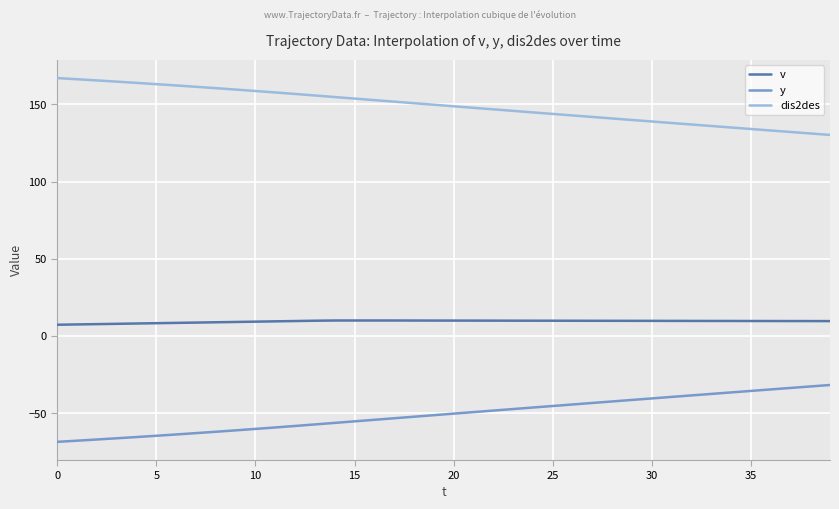

What is the difference between the maximum and minimum values in the dis2des series?

36.8